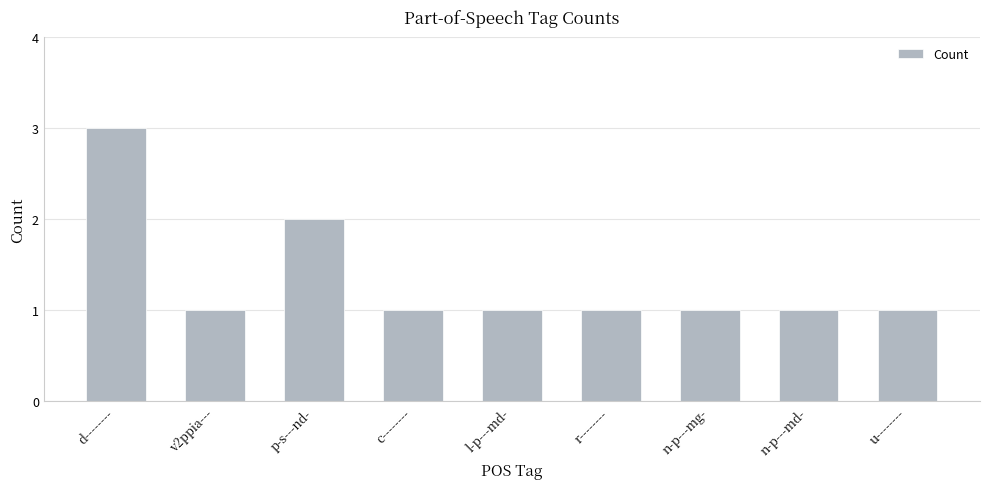

What position from the left is d--------?

1